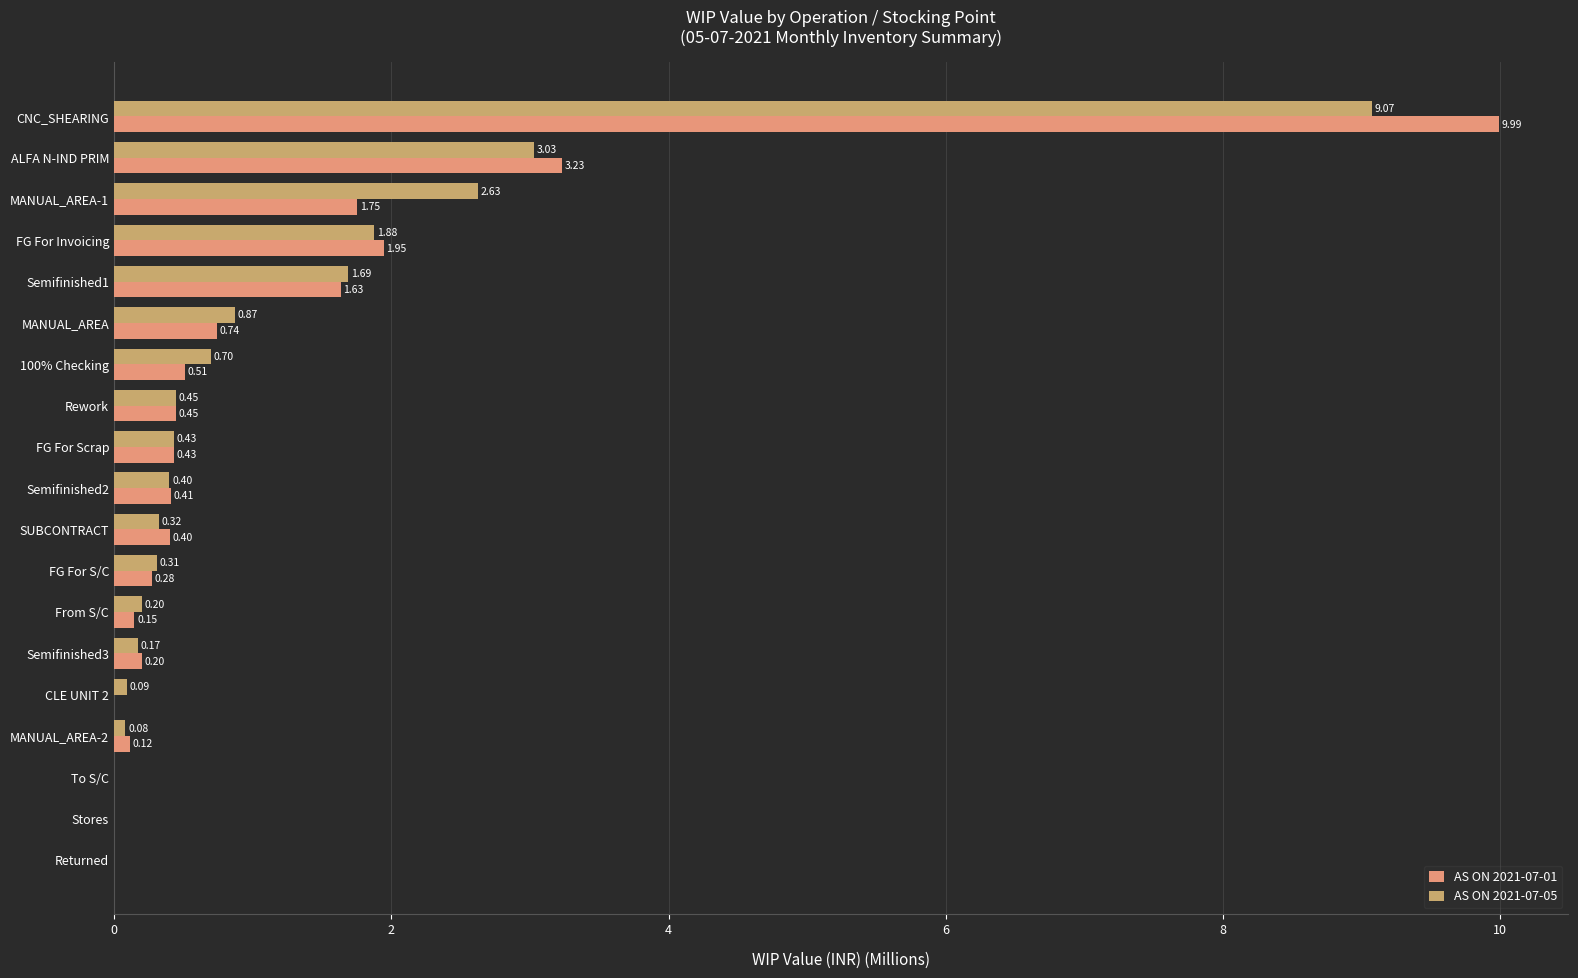

How many data points in AS ON 2021-07-01 are above 0?

18